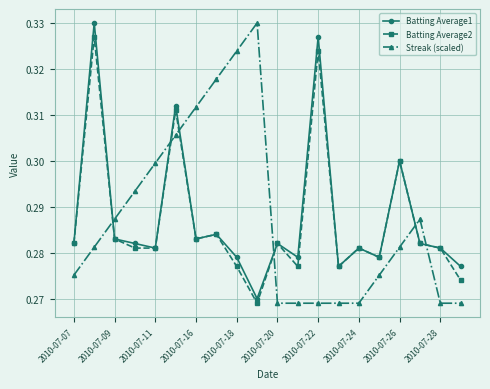

How many times do Batting Average2 and Streak (scaled) cross each other?

6